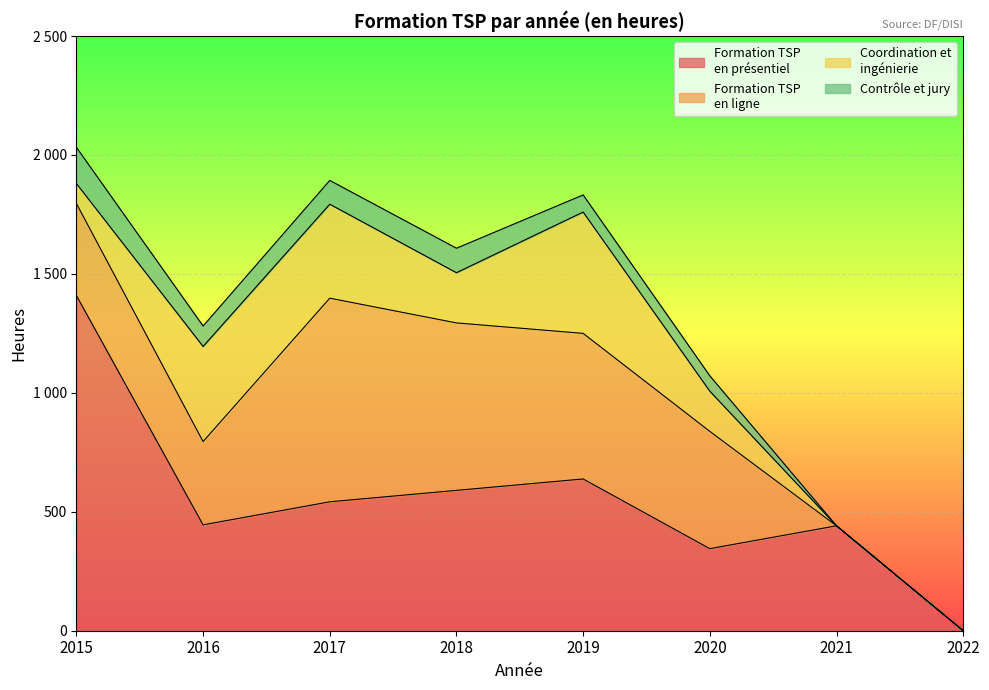

Between 2015 and 2022, which is larger?

2015